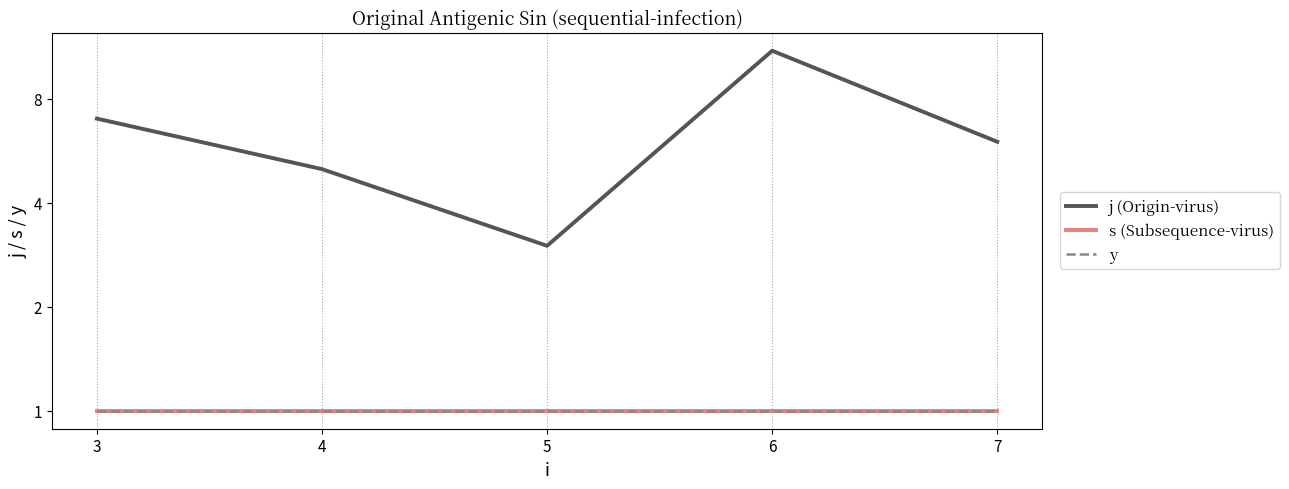

At 6, list the series in order from smallest to largest.

s (Subsequence-virus), y, j (Origin-virus)